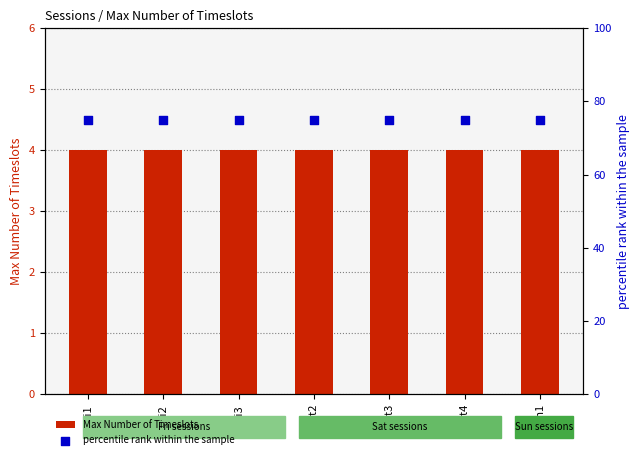

Which series contains the lowest Y value?

Max Number of Timeslots